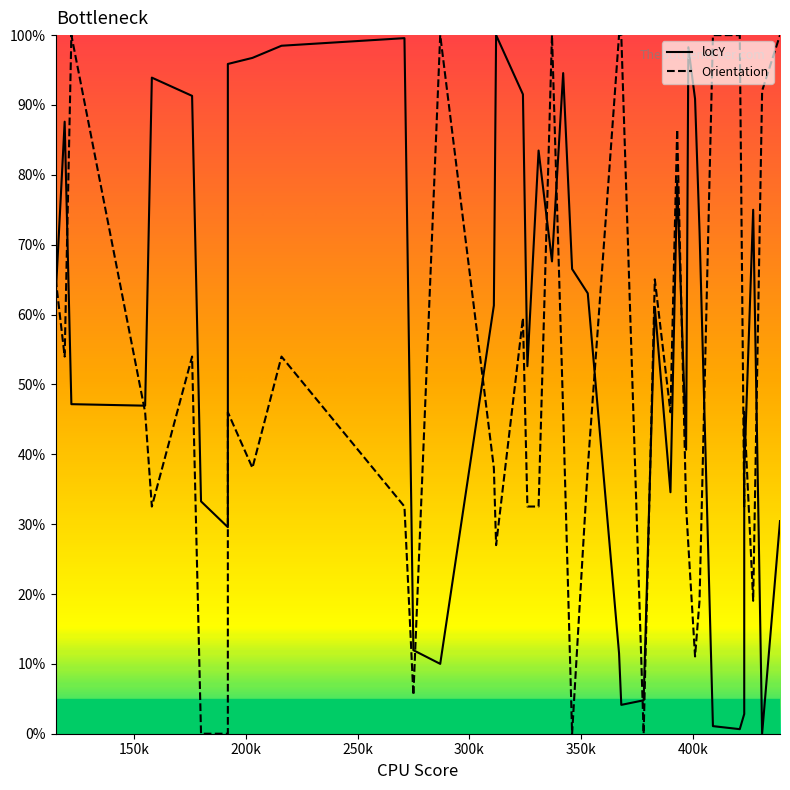

At which label does Orientation first exceed 46?

115